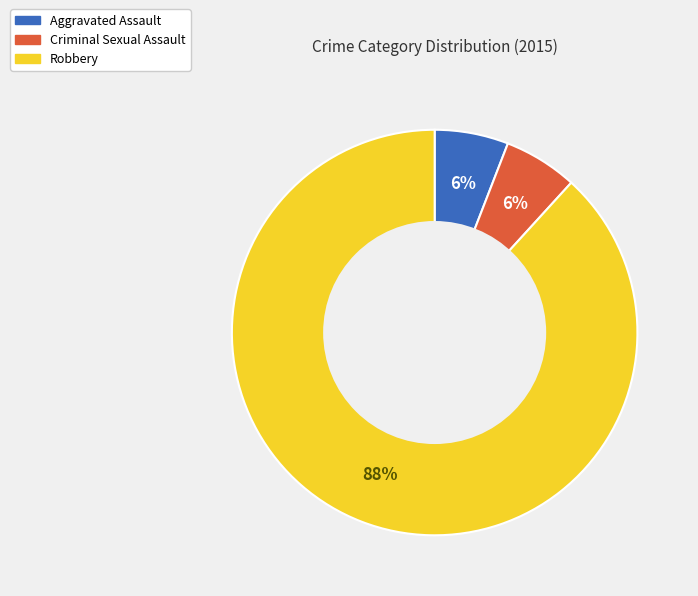

Is the sum of Criminal Sexual Assault and Aggravated Assault greater than half?

No